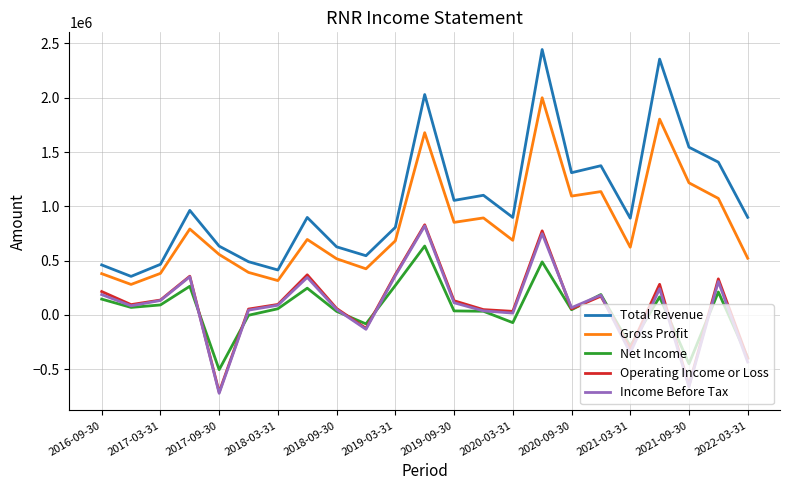

What are all the series names shown in the legend?

Total Revenue, Gross Profit, Net Income, Operating Income or Loss, Income Before Tax